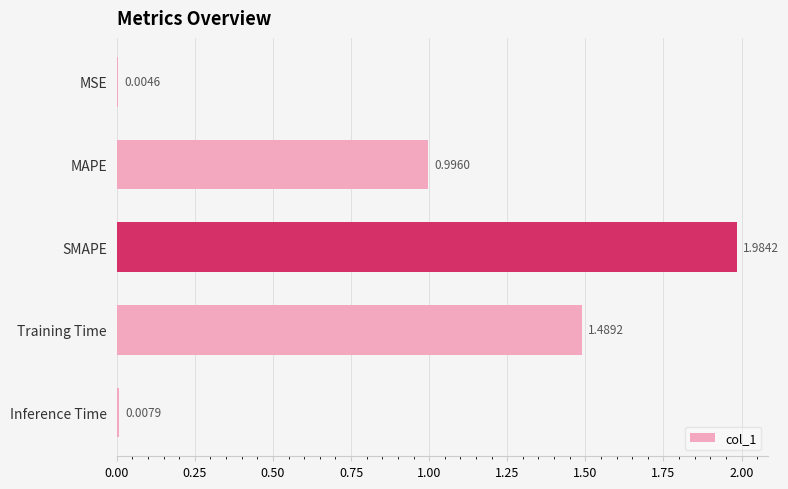

What is the sum of all values?

4.5